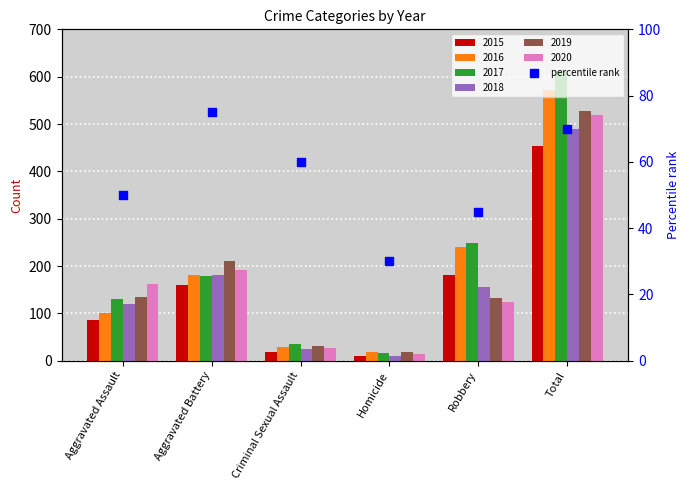

What is the change in value from Aggravated Assault to Homicide?

-20